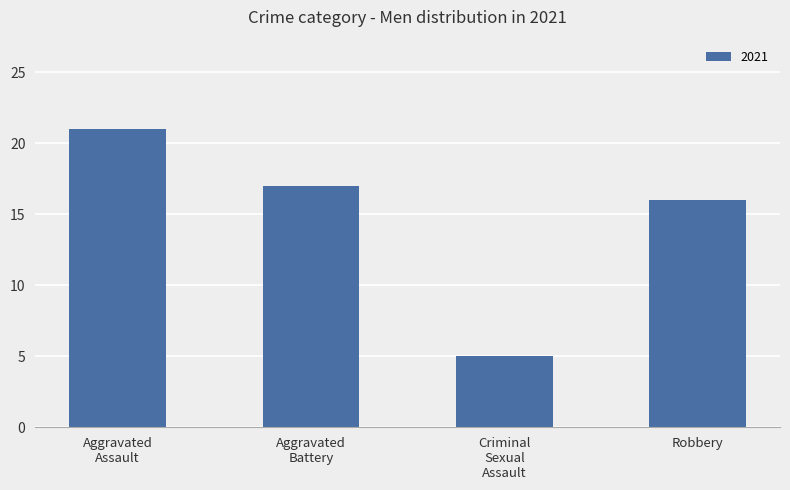

Where is the data nearest to the value 13?

Robbery